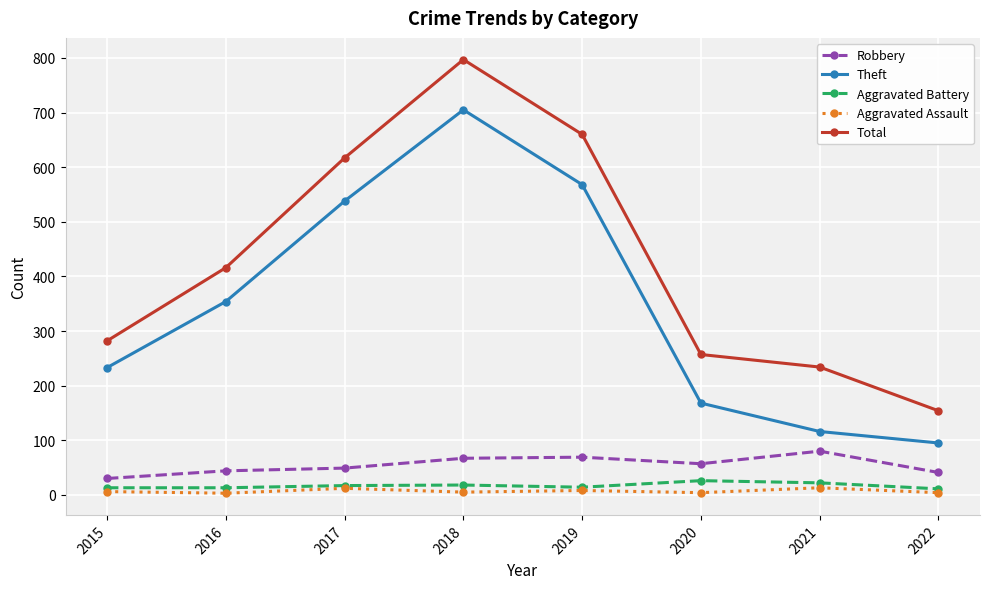

Is it true that Theft equals 538 at 2017?

True